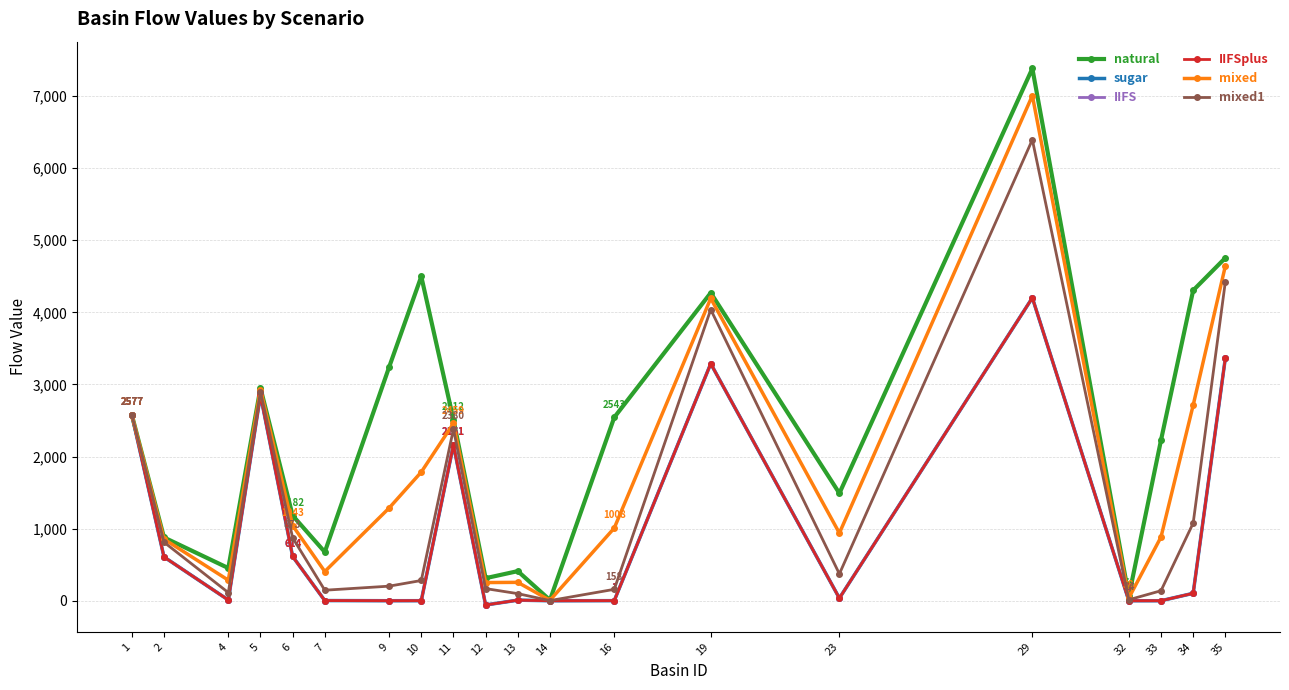

True or false: IIFS and mixed cross at least once.

False